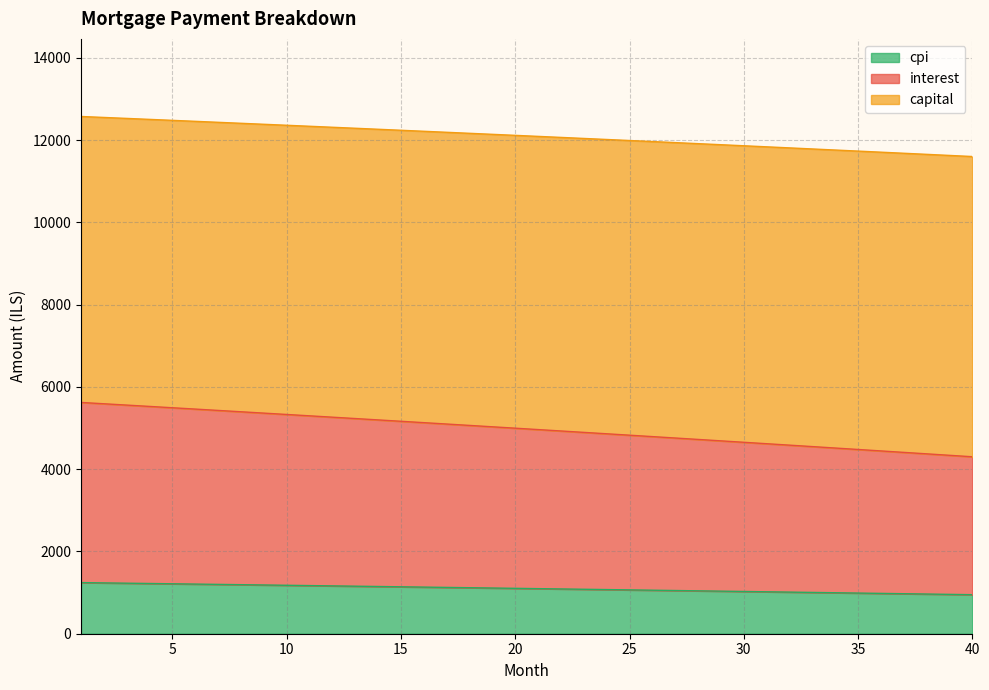

What is the difference between the maximum and minimum values in the cpi series?

293.8